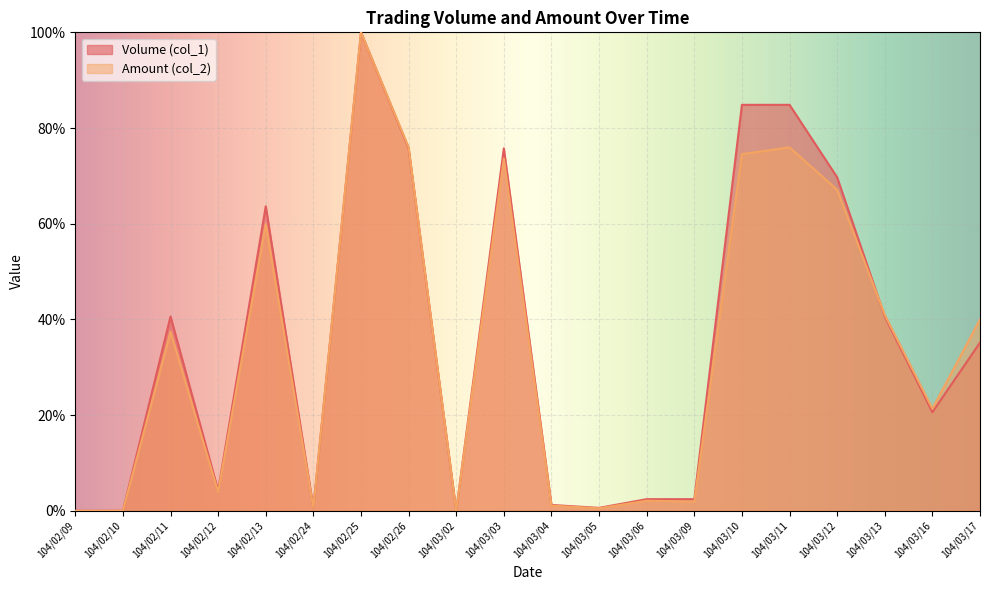

Where does the Amount (col_2) series first go above 37?

104/02/11